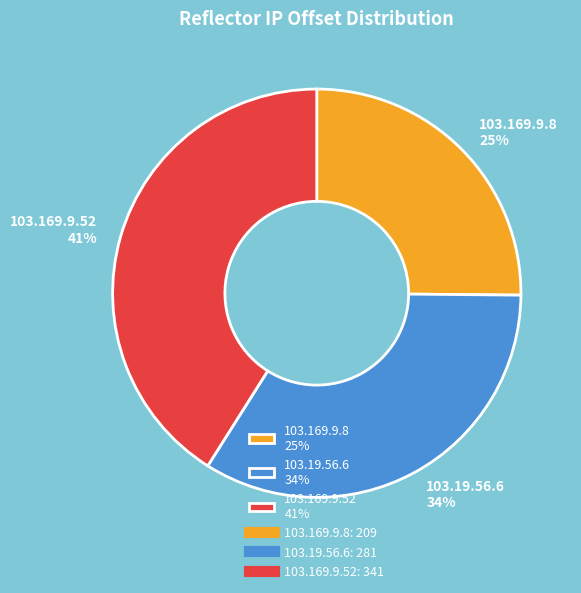

What is the ratio of the value at 103.19.56.6 to the value at 103.169.9.52?

0.8